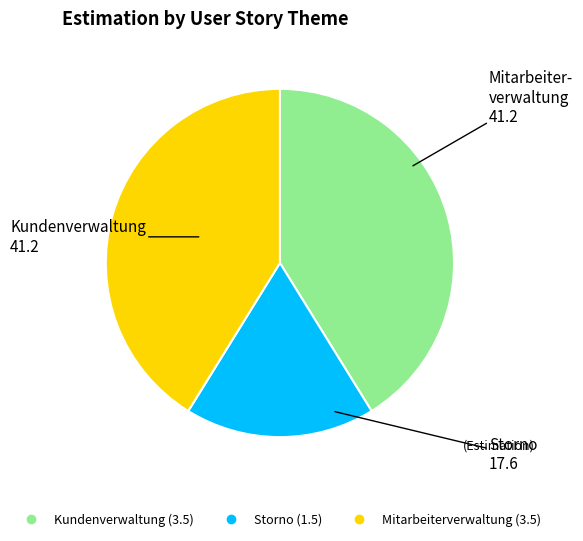

The Kundenverwaltung slice represents 47% of the pie. True or false?

False